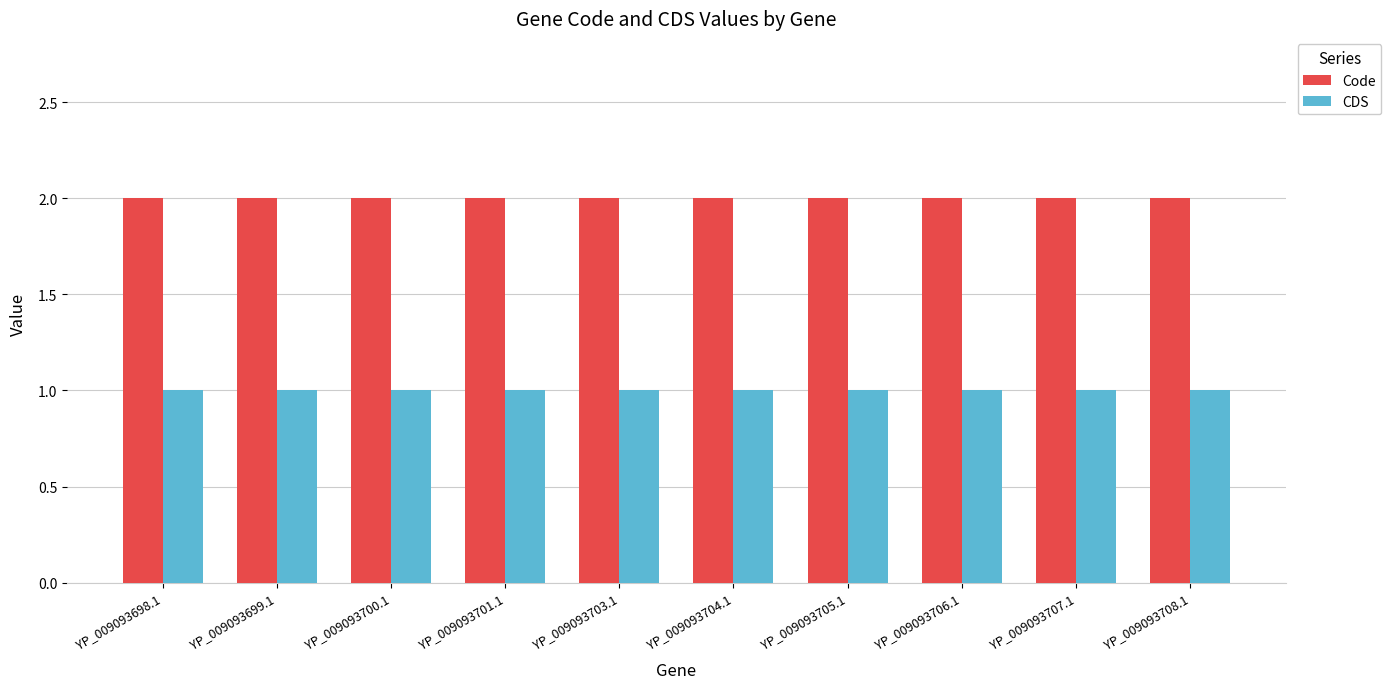

The Code series shows 2 at YP_009093698.1. True or false?

True